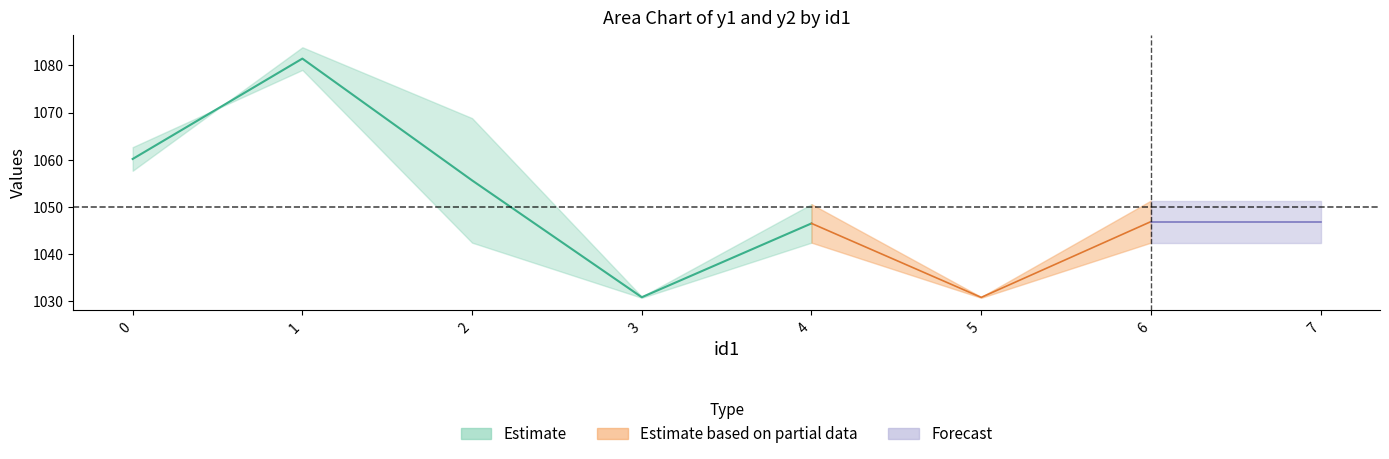

Does the chart display data point markers on the line(s)?

No